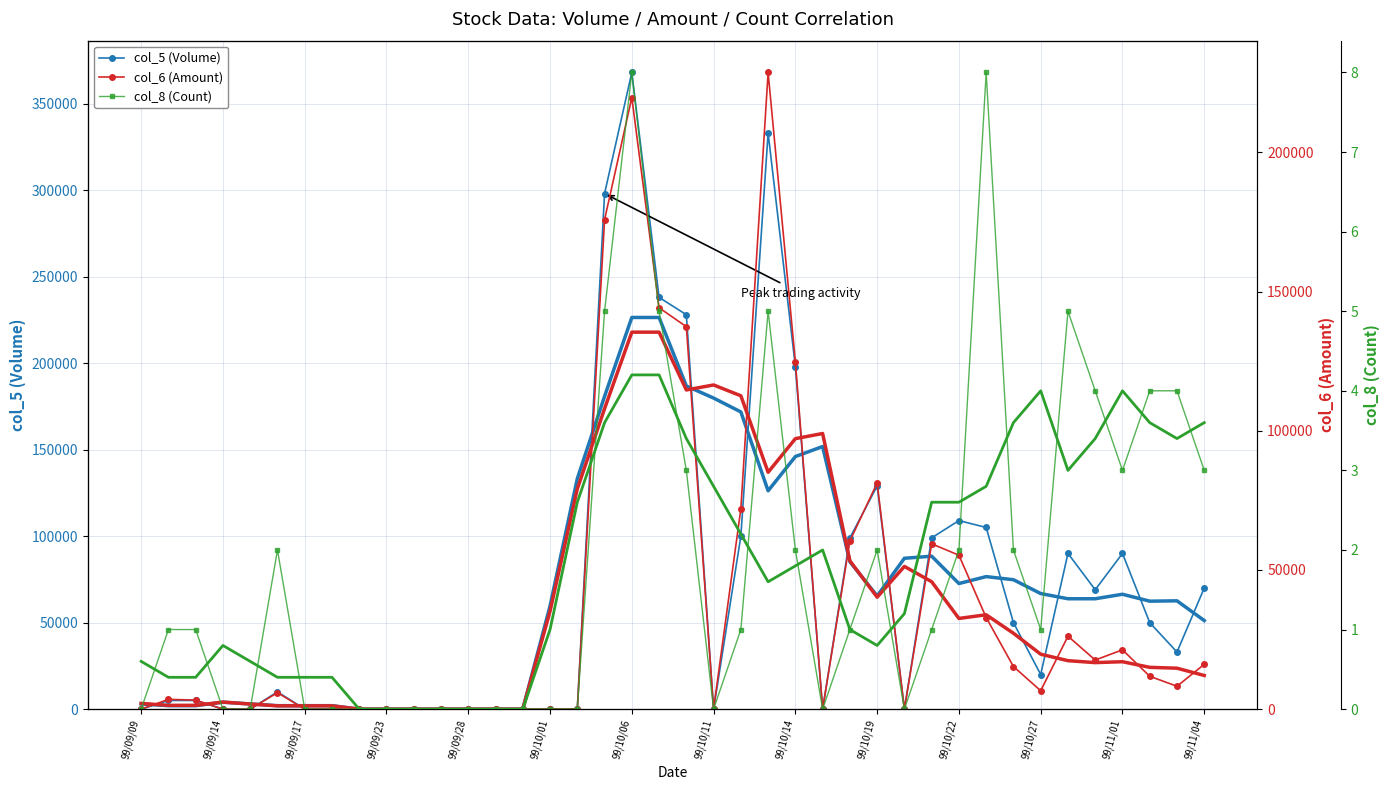

The value of col_5 (Volume) at 99/09/09 is -205467. True or false?

False